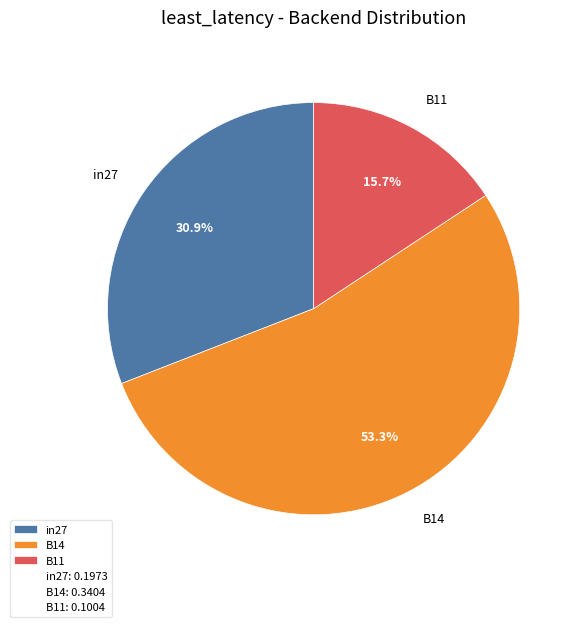

To the nearest percent, what is the difference between the B11 and B14 slice percentages?

38%